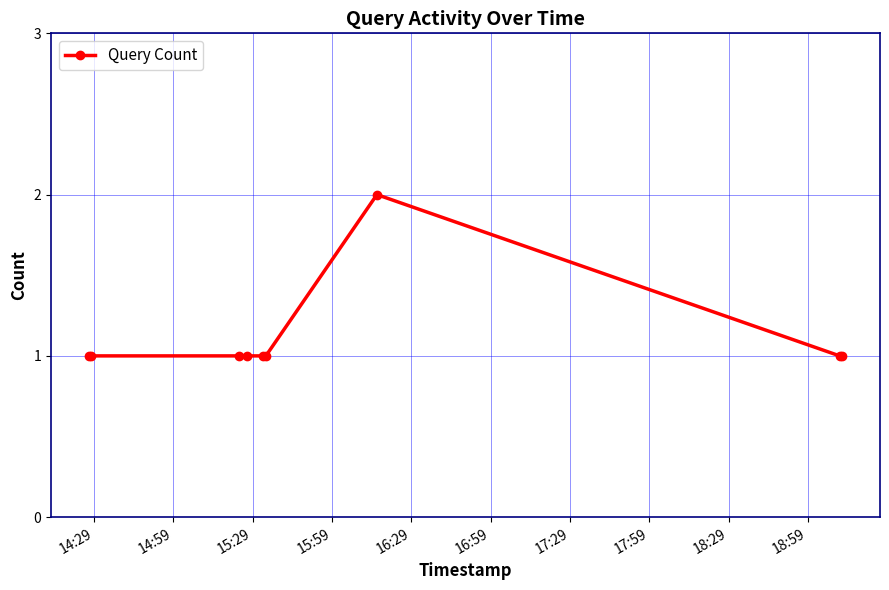

What is the maximum value shown in the chart?

2